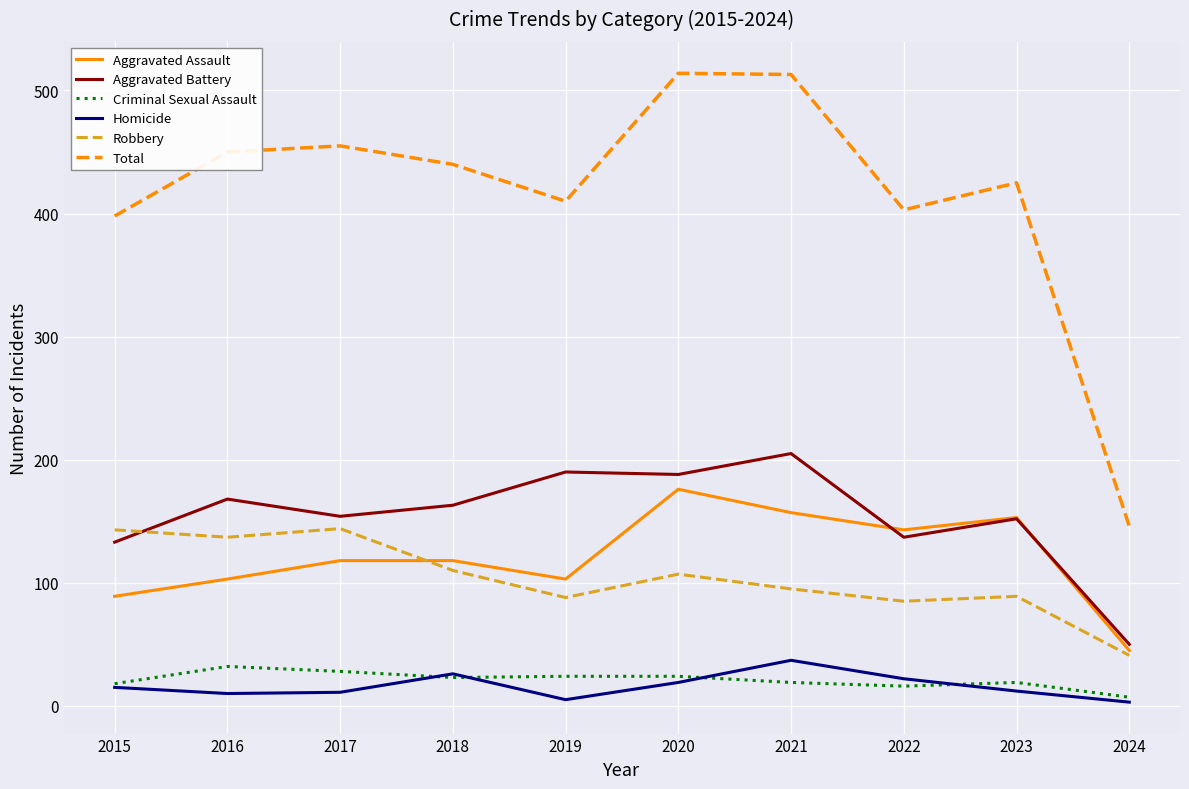

What is the average value of the Total series?

415